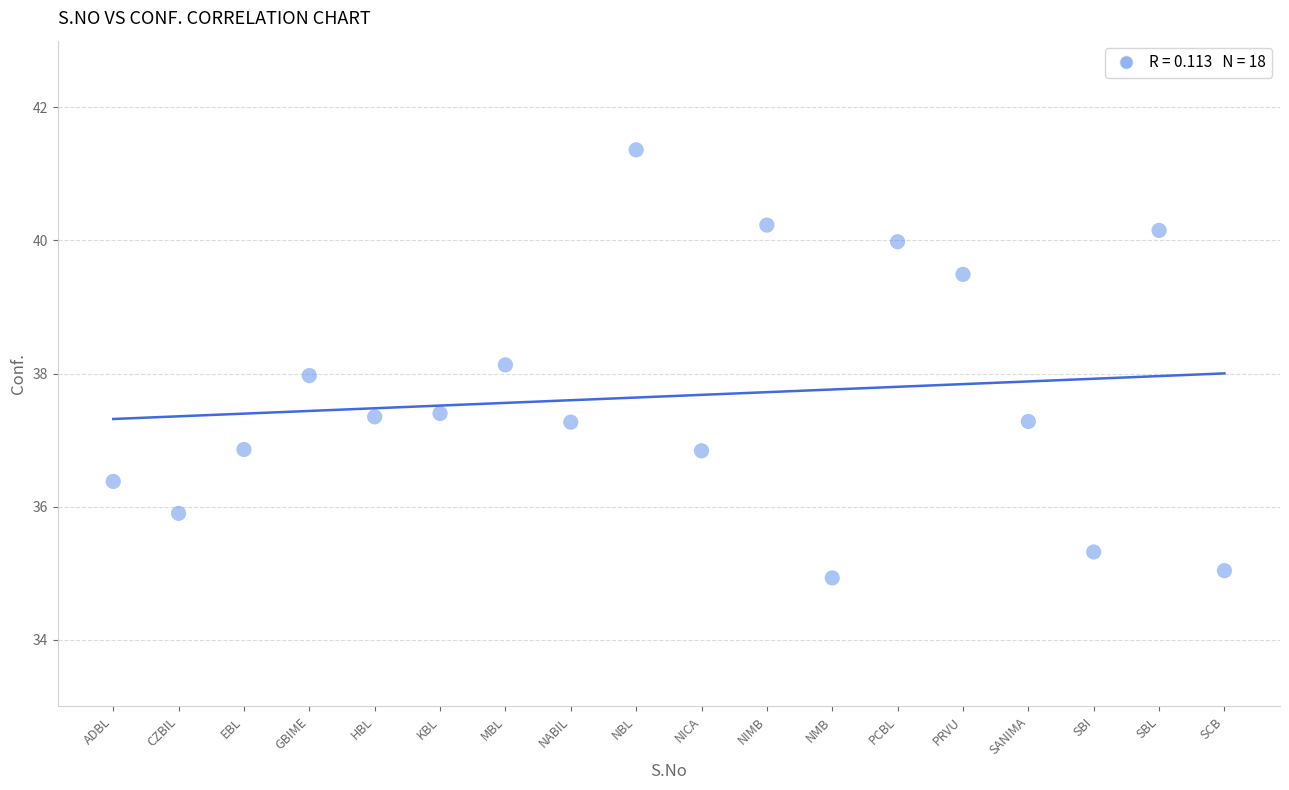

What is the range of Y values (max minus min)?

6.4